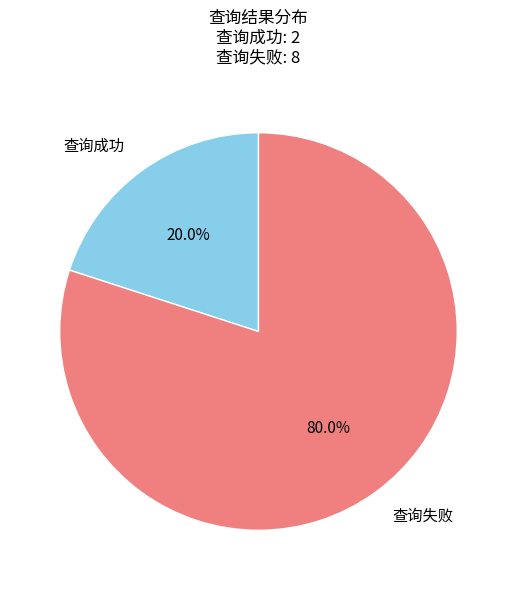

To the nearest percent, what portion does 查询失败 represent?

80%